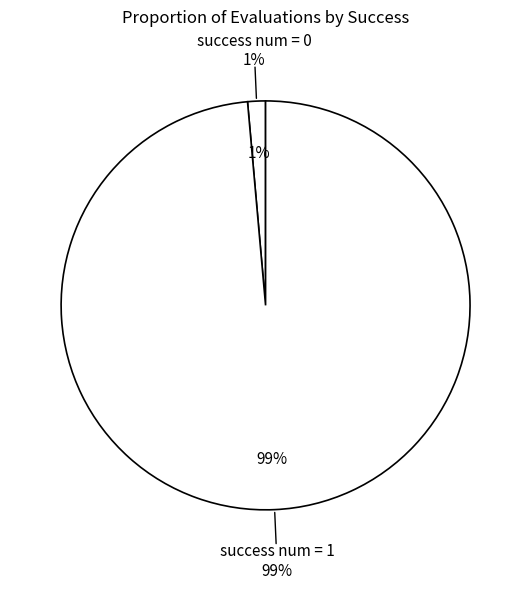

What is the smallest slice in the pie chart?

success num = 0